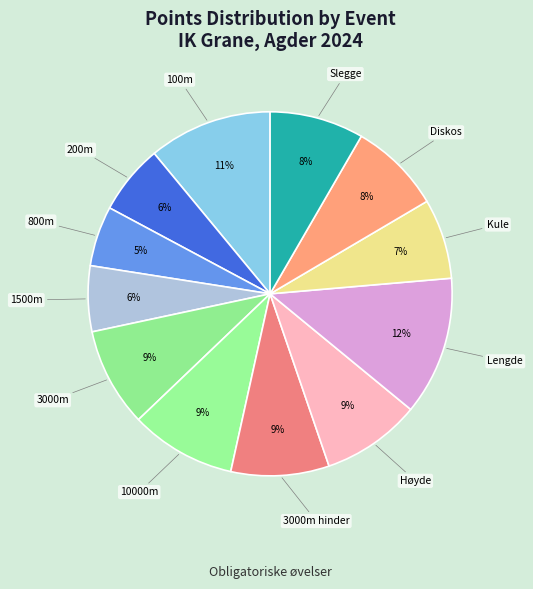

The 3000m hinder slice represents 23% of the pie. True or false?

False